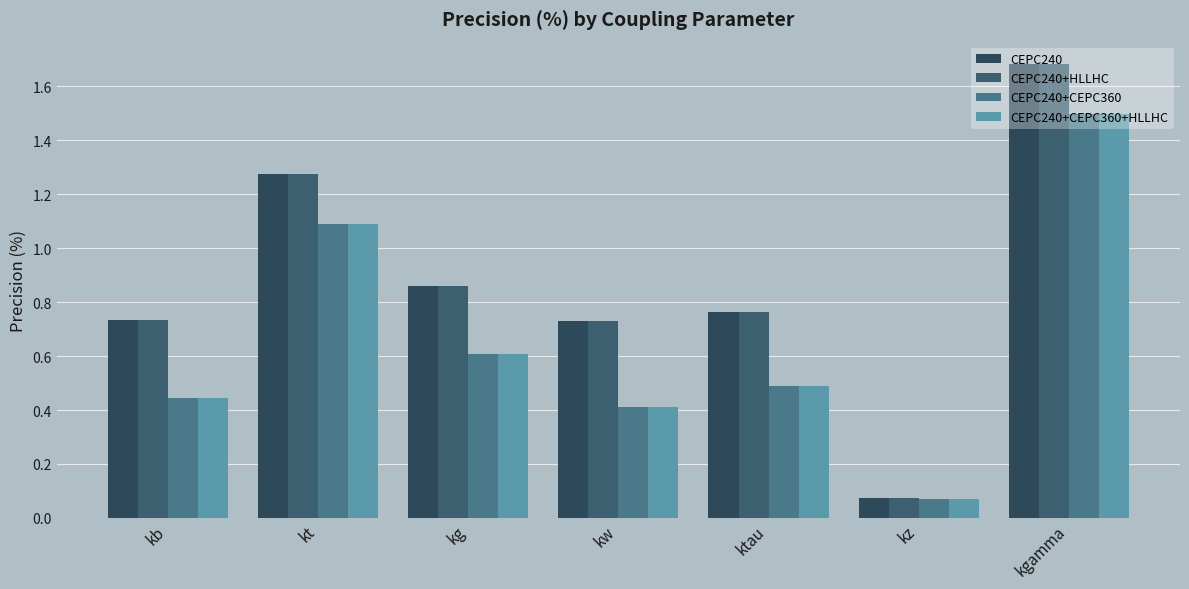

What is the minimum value for CEPC240+CEPC360+HLLHC?

0.1